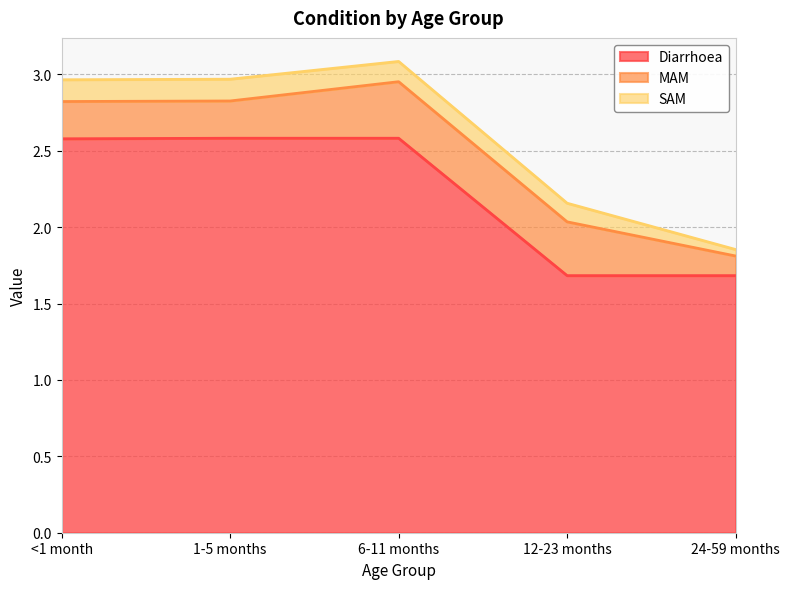

Which label corresponds to the smallest value in the chart?

24-59 months